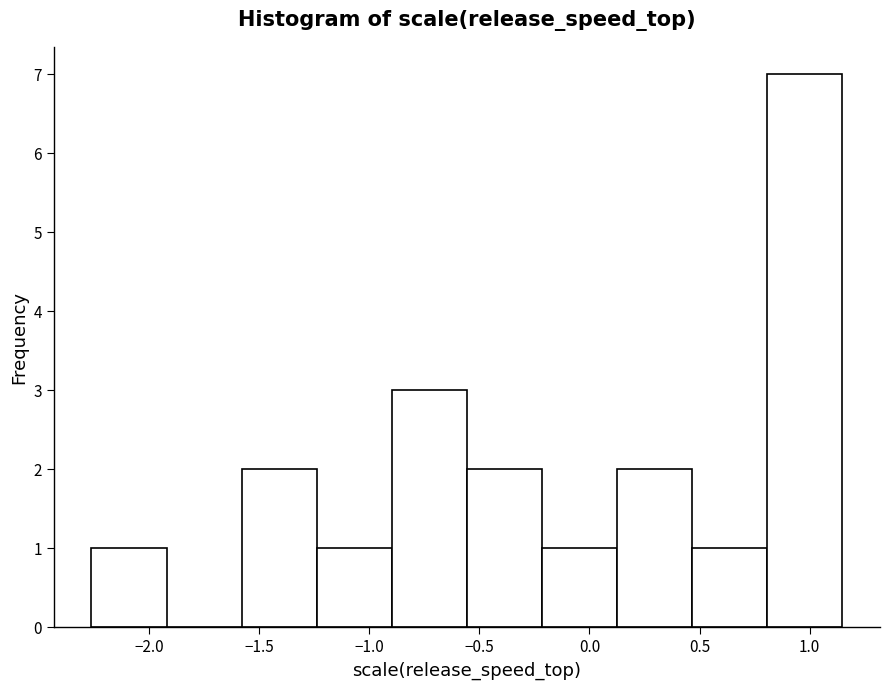

Reading left to right, list every bar in this chart as the range it spans on the x-axis followed by its height. Neither the bar edges nor the heights are printed on the chart, so give them approximately, as read against the axes.

-2.25 to -1.90: 1
-1.90 to -1.60: 0
-1.60 to -1.25: 2
-1.25 to -0.90: 1
-0.90 to -0.55: 3
-0.55 to -0.20: 2
-0.20 to 0.15: 1
0.15 to 0.45: 2
0.45 to 0.80: 1
0.80 to 1.15: 7